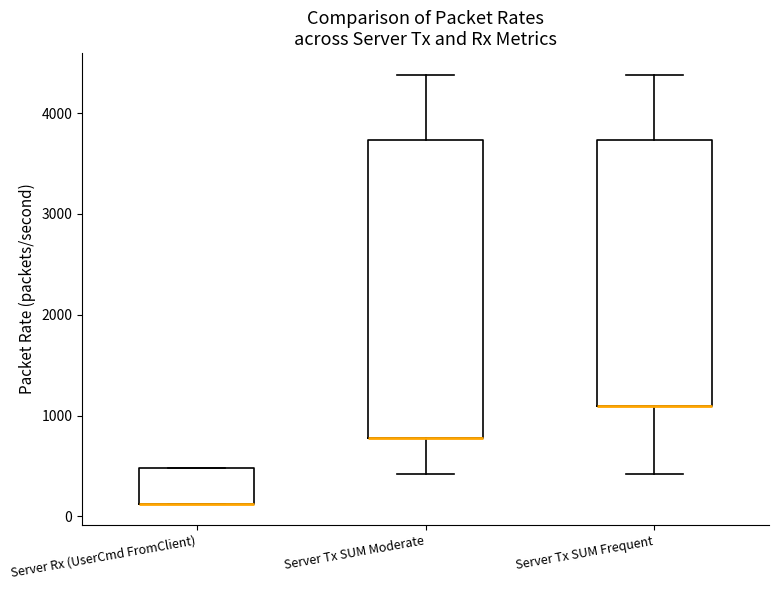

Comparing the boxes themselves (not the whiskers), which one is the tallest?

Server Tx SUM Moderate